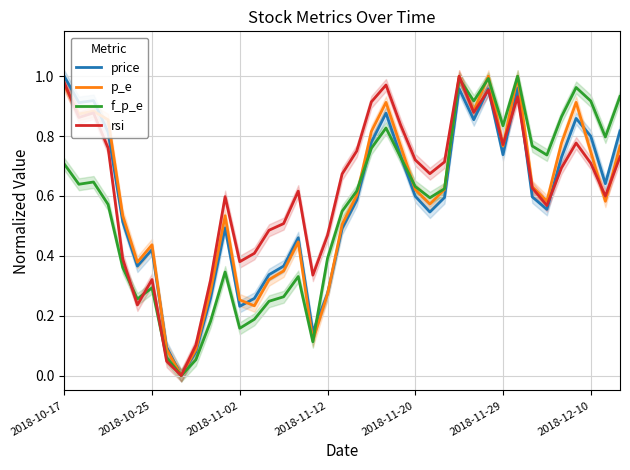

How many positive values does the price series have?

38